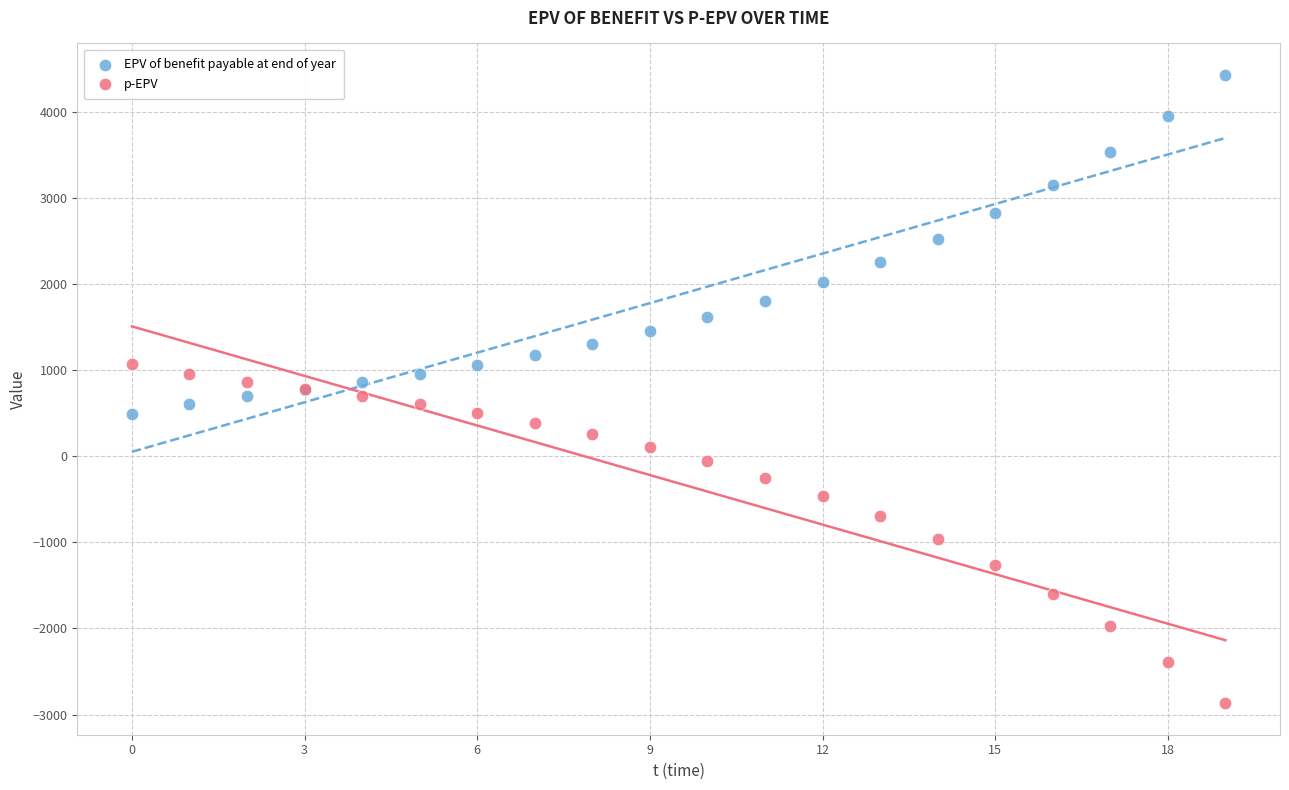

What are all the series names shown in the legend?

EPV of benefit payable at end of year, p-EPV